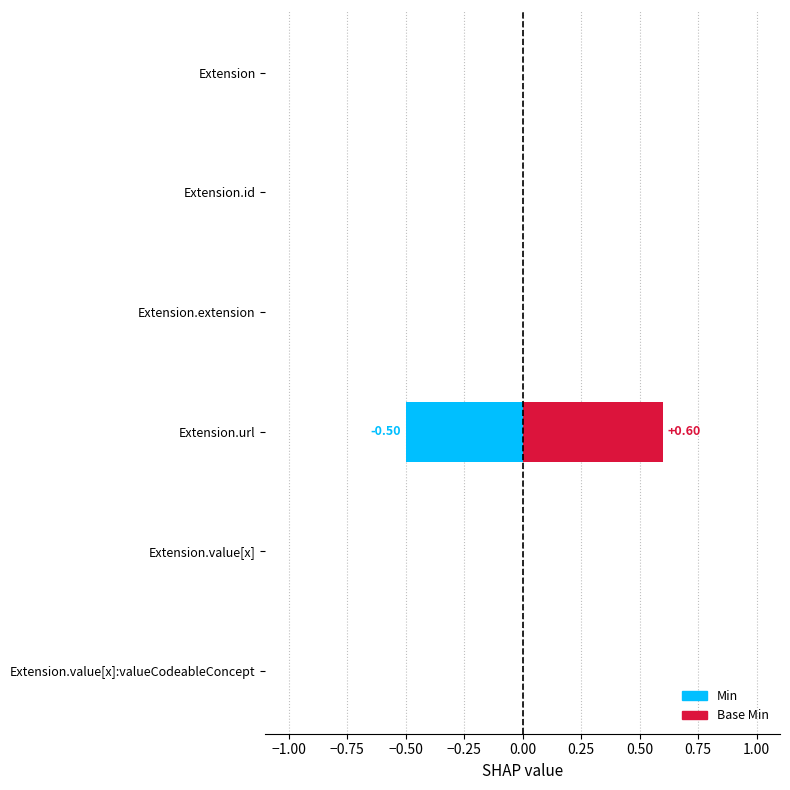

At which category does the chart reach its peak across all series?

Extension.url